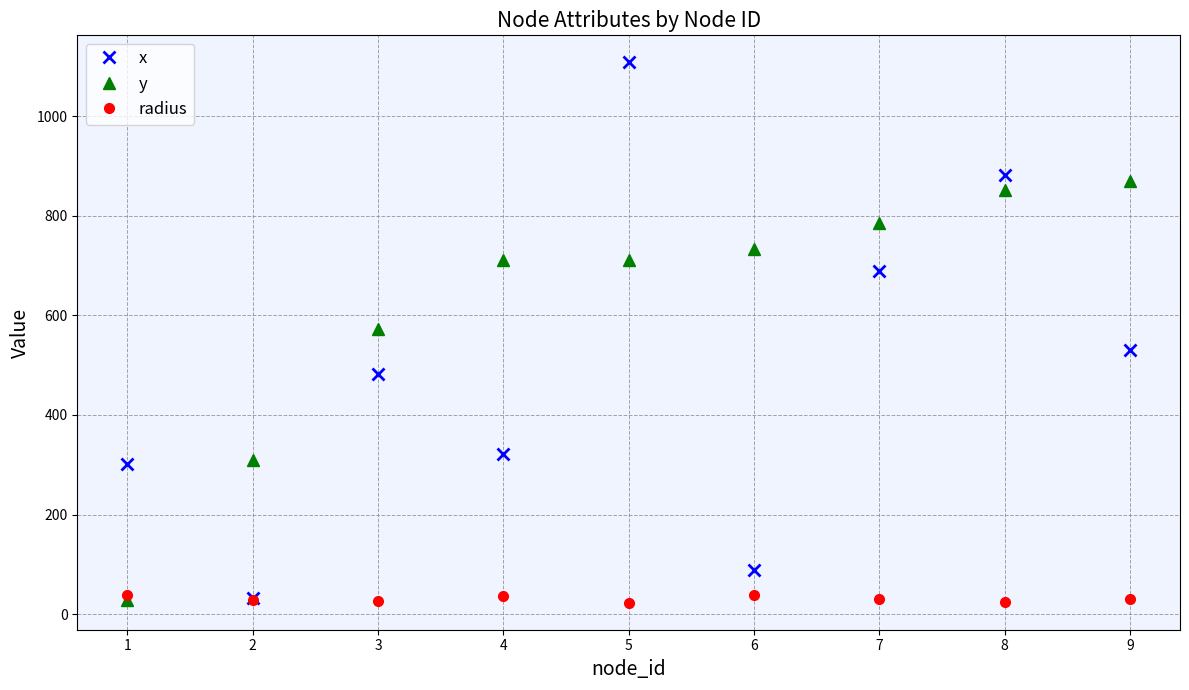

Which series has the largest range (max minus min)?

x